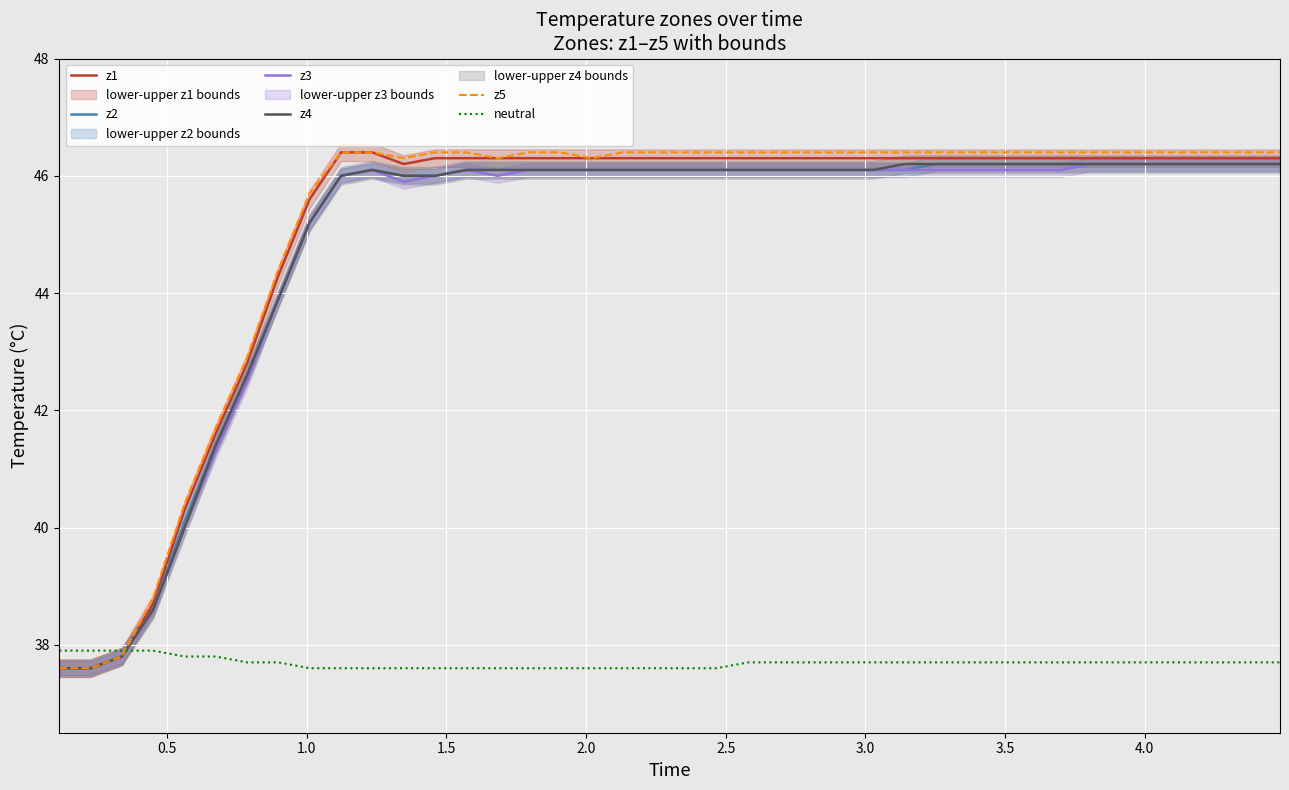

What is the lowest value of the z5 series?

37.6